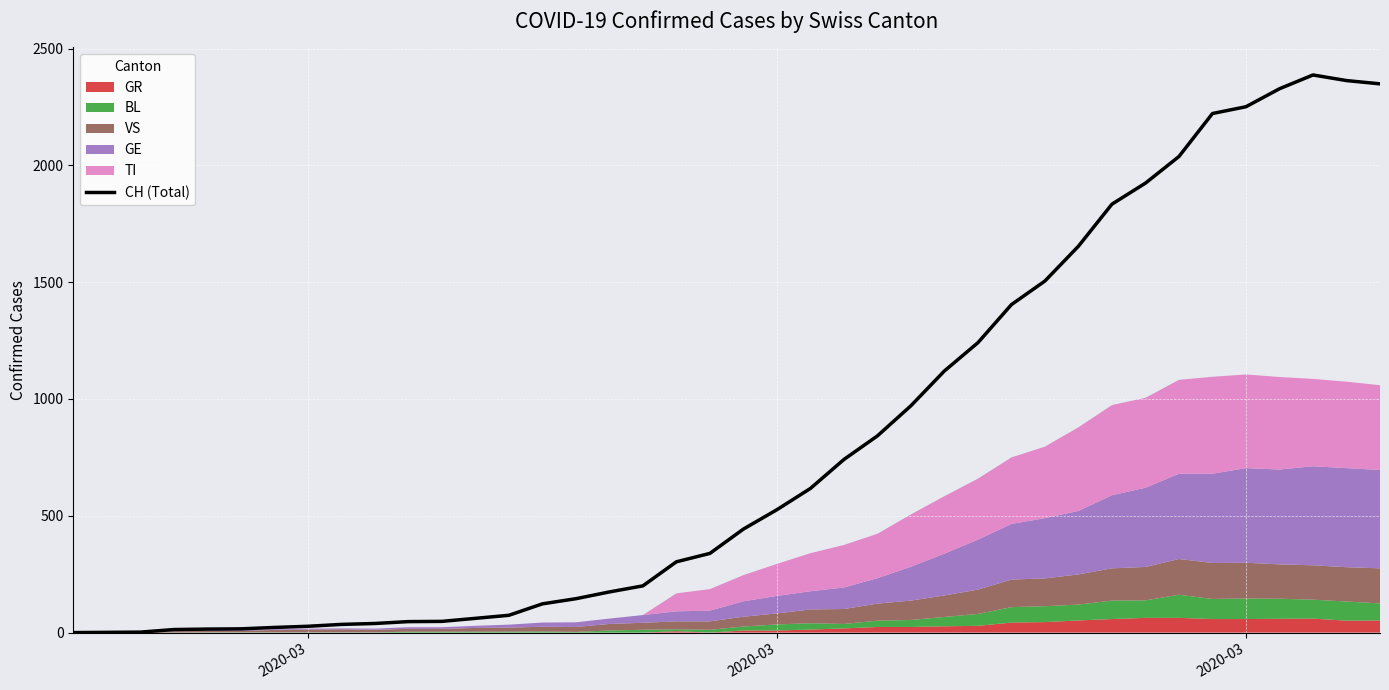

What is the difference between the maximum and minimum values?

2387